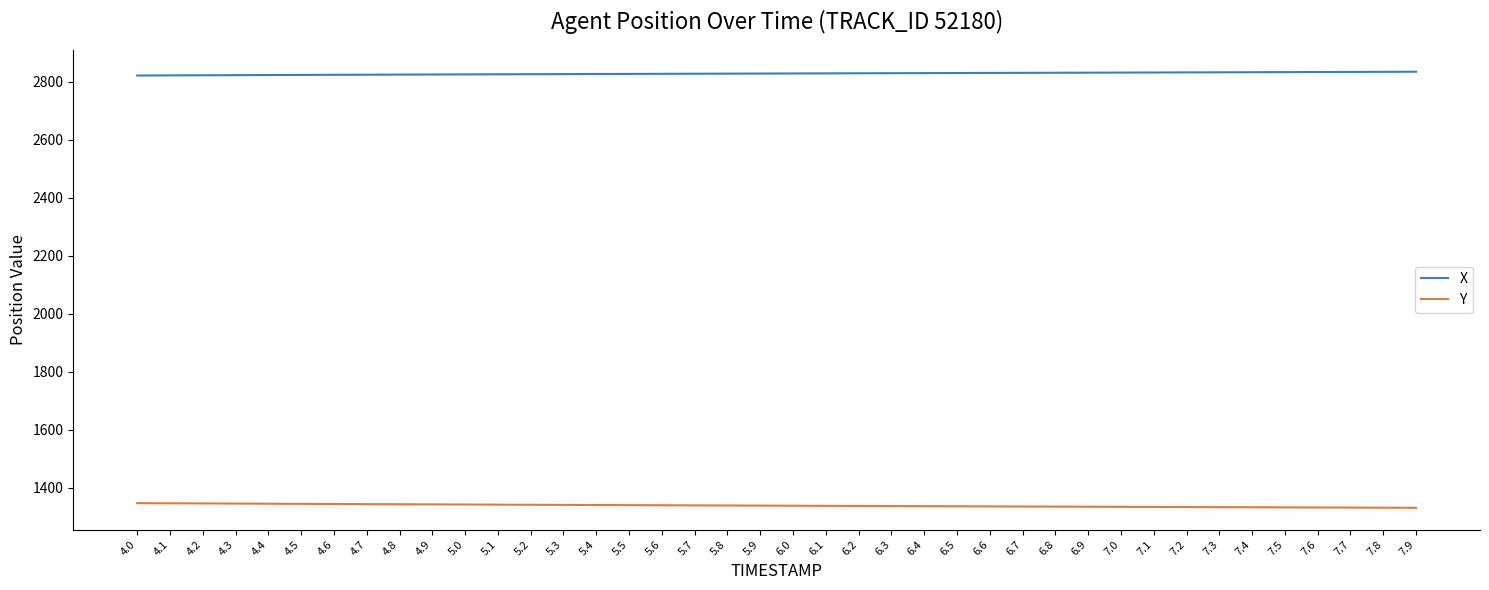

What position from the right is 4.3?

37